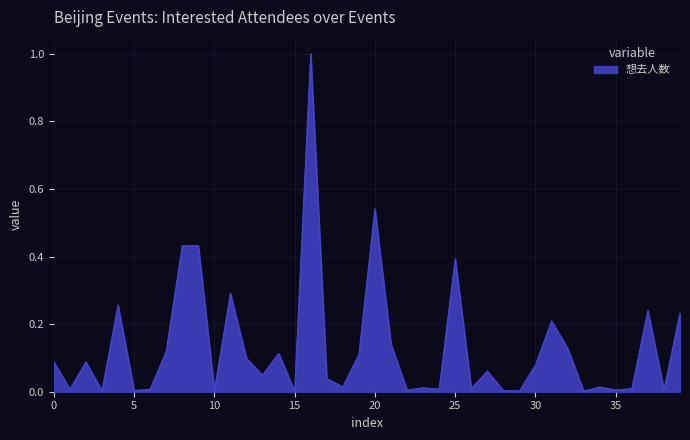

What is the greatest value displayed?

1.0